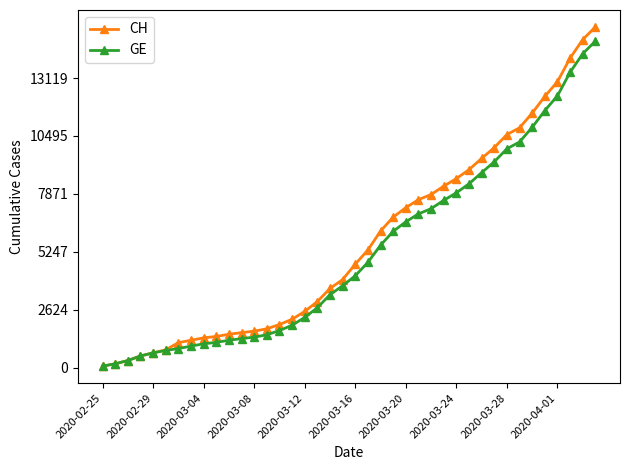

Which series has the largest range (max minus min)?

CH